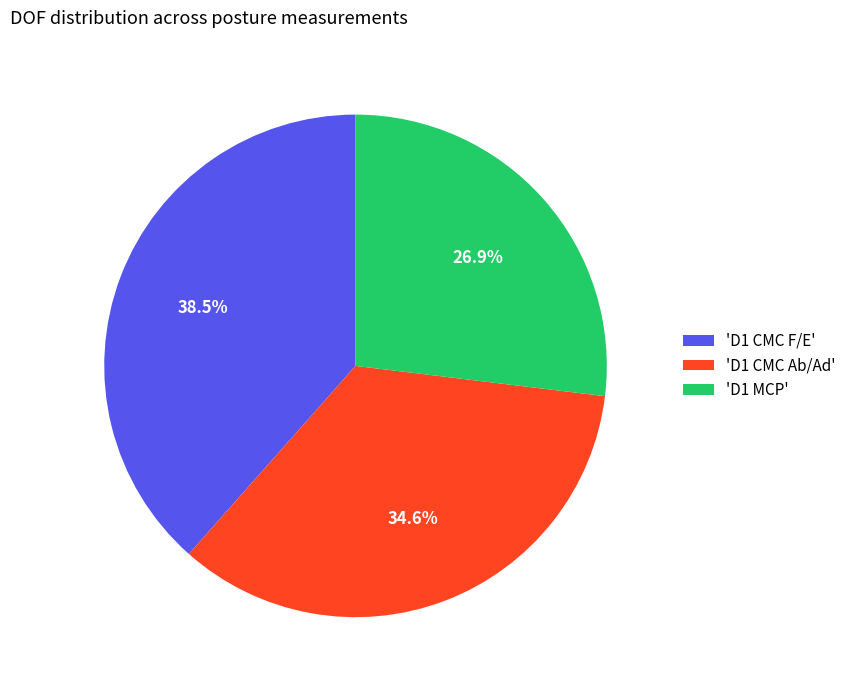

To the nearest percent, what is the difference between the largest and smallest slice percentages?

12%